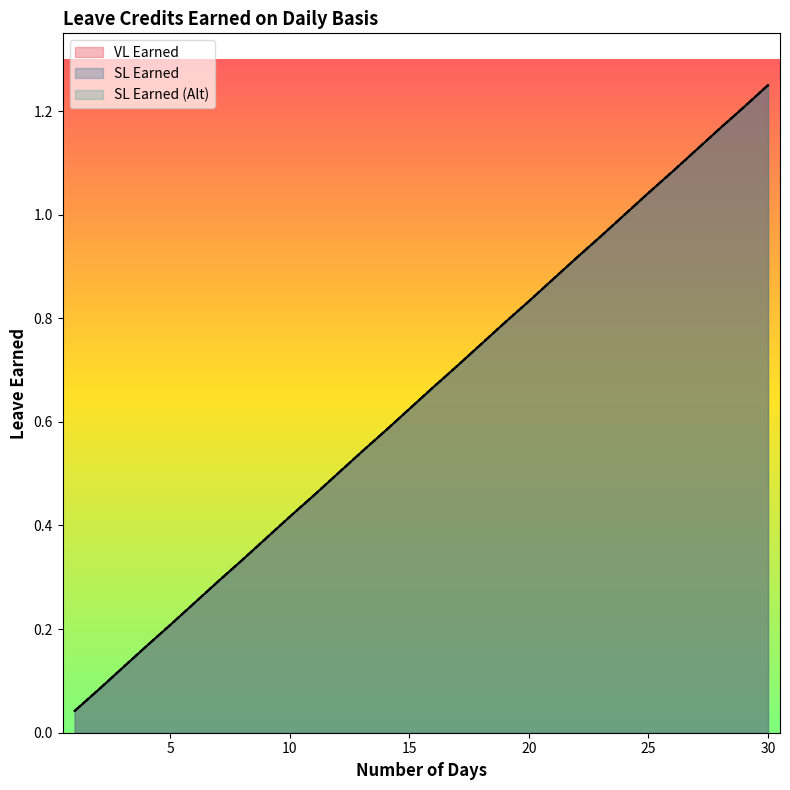

Reading left to right, what are all the values shown in this chart?

VL Earned: 1=0.0	2=0.1	3=0.1	4=0.2	5=0.2	6=0.2	7=0.3	8=0.3	9=0.4	10=0.4	11=0.5	12=0.5	13=0.5	14=0.6	15=0.6	16=0.7	17=0.7	18=0.8	19=0.8	20=0.8	21=0.9	22=0.9	23=1.0	24=1.0	25=1.0	26=1.1	27=1.1	28=1.2	29=1.2	30=1.2
SL Earned: 1=0.0	2=0.1	3=0.1	4=0.2	5=0.2	6=0.2	7=0.3	8=0.3	9=0.4	10=0.4	11=0.5	12=0.5	13=0.5	14=0.6	15=0.6	16=0.7	17=0.7	18=0.8	19=0.8	20=0.8	21=0.9	22=0.9	23=1.0	24=1.0	25=1.0	26=1.1	27=1.1	28=1.2	29=1.2	30=1.2
SL Earned (Alt): 1=0.0	2=0.1	3=0.1	4=0.2	5=0.2	6=0.2	7=0.3	8=0.3	9=0.4	10=0.4	11=0.5	12=0.5	13=0.5	14=0.6	15=0.6	16=0.7	17=0.7	18=0.8	19=0.8	20=0.8	21=0.9	22=0.9	23=1.0	24=1.0	25=1.0	26=1.1	27=1.1	28=1.2	29=1.2	30=1.2